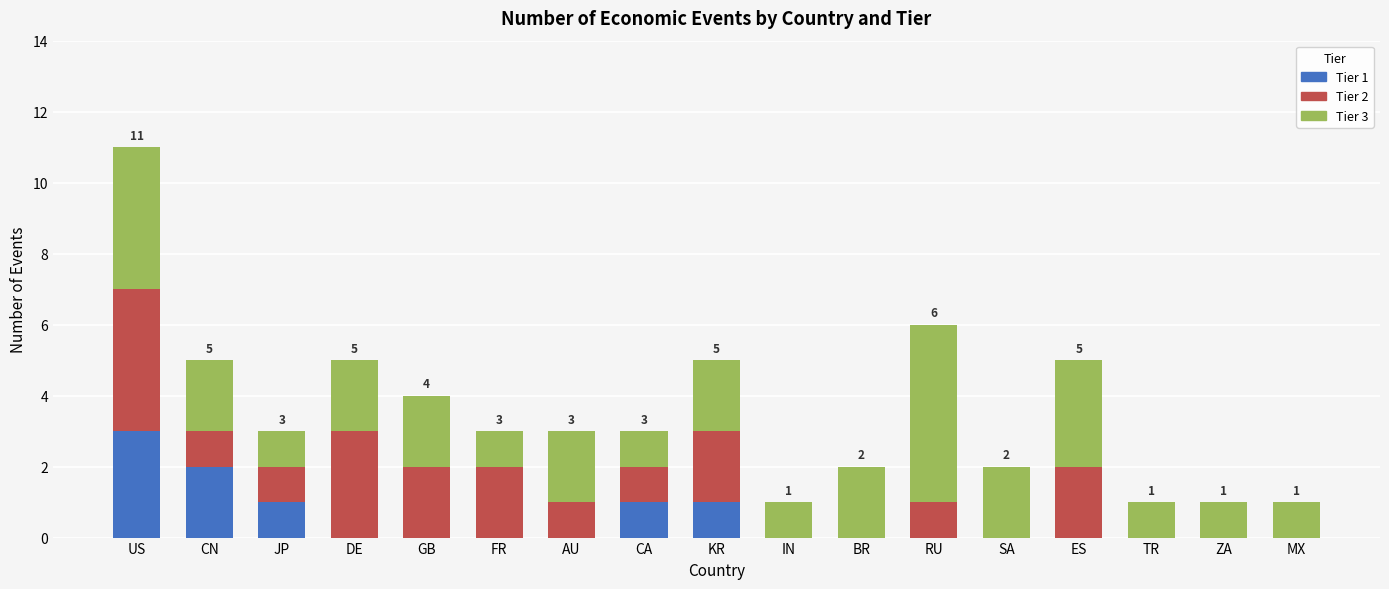

Count the number of categories in the chart.

17